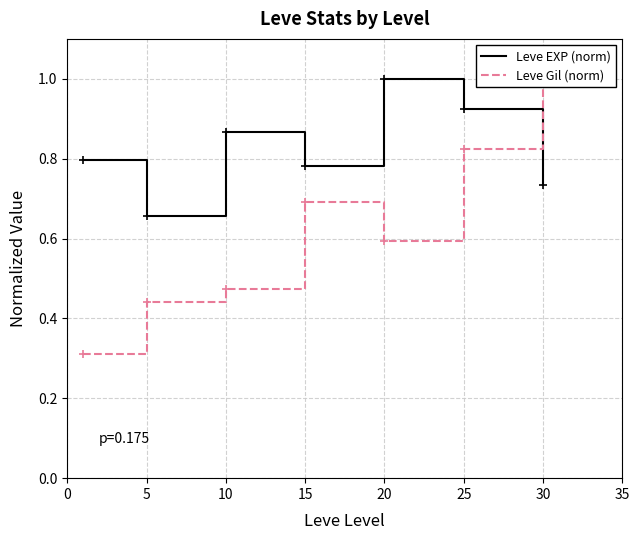

How many lines are shown in the chart?

2